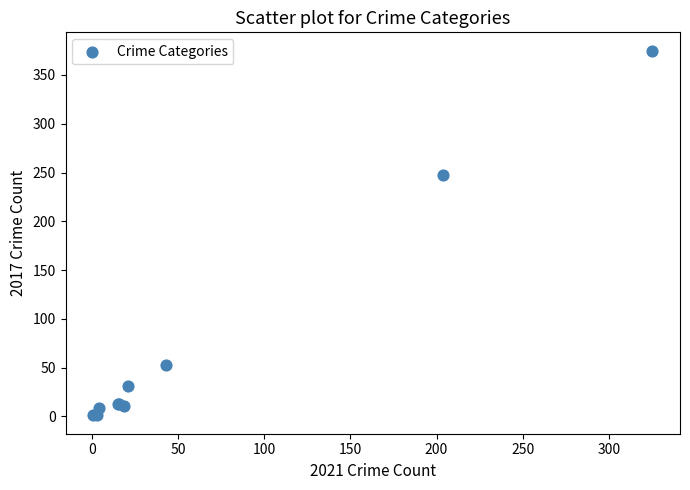

What Y value in the scatter plot is closest to 188?

247